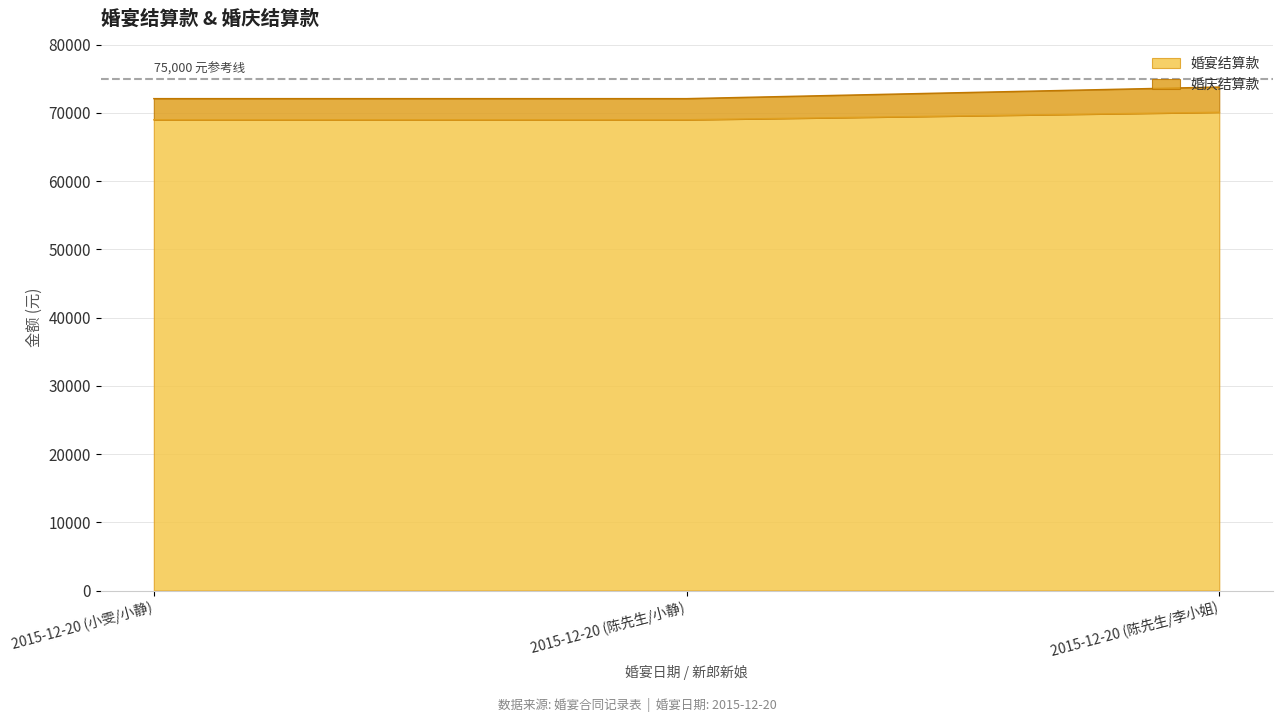

Does the chart have visible grid lines?

Yes